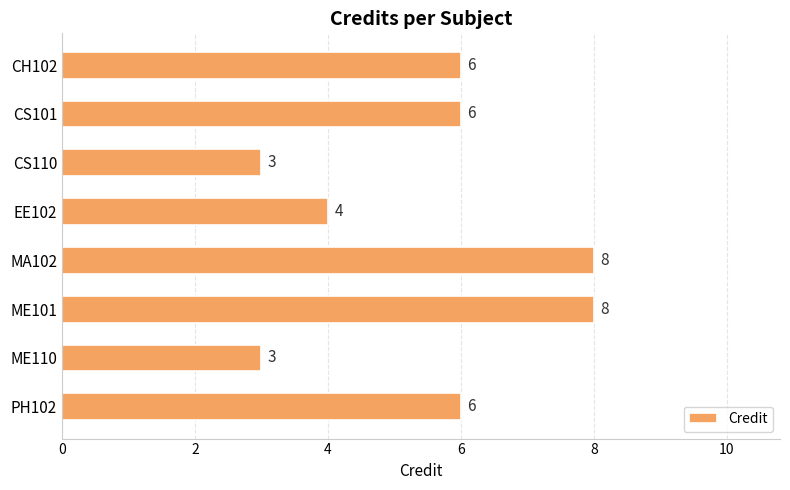

Is it true that the value at ME110 is 3?

True